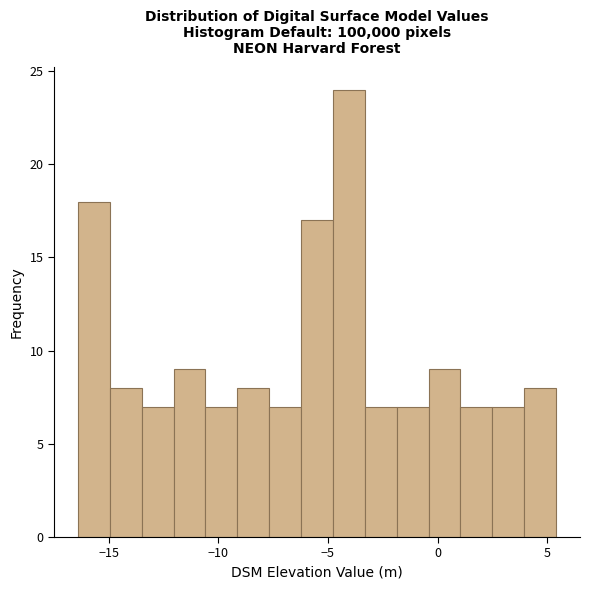

Around what value on the x-axis is the tallest bar? Give the approximate position of its centre, as read against the axis.

-4.0